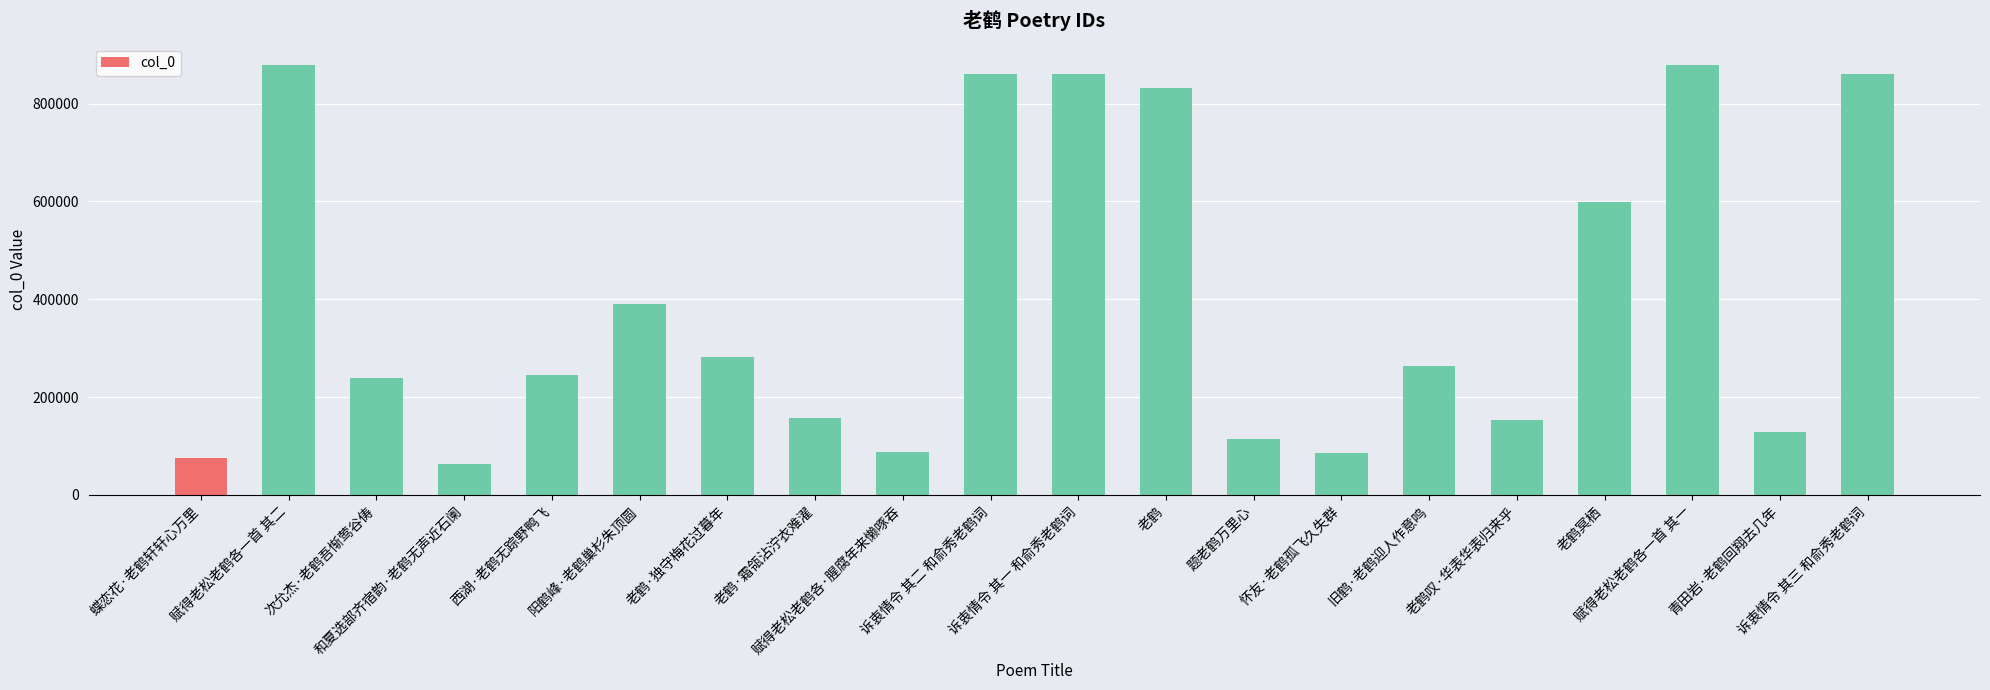

Approximately how many times larger is the value at 阳鹤峰·老鹤巢杉朱顶圆 compared to 蝶恋花·老鹤轩轩心万里?

5.2